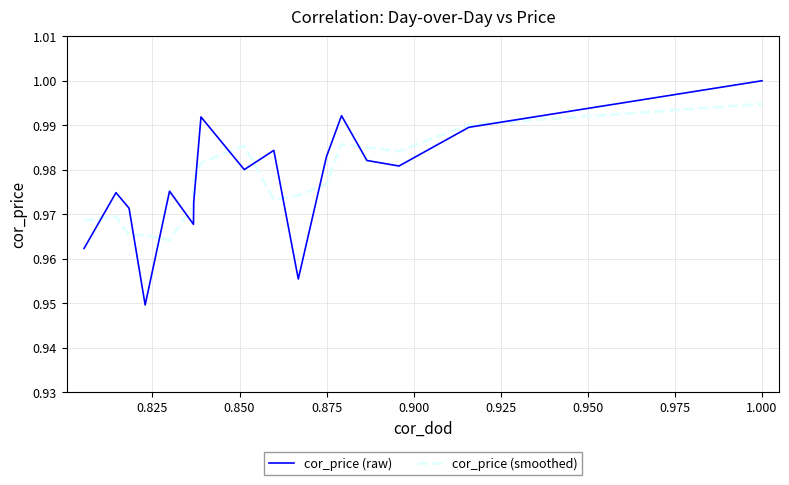

Which series has the widest spread of values?

cor_price (raw)